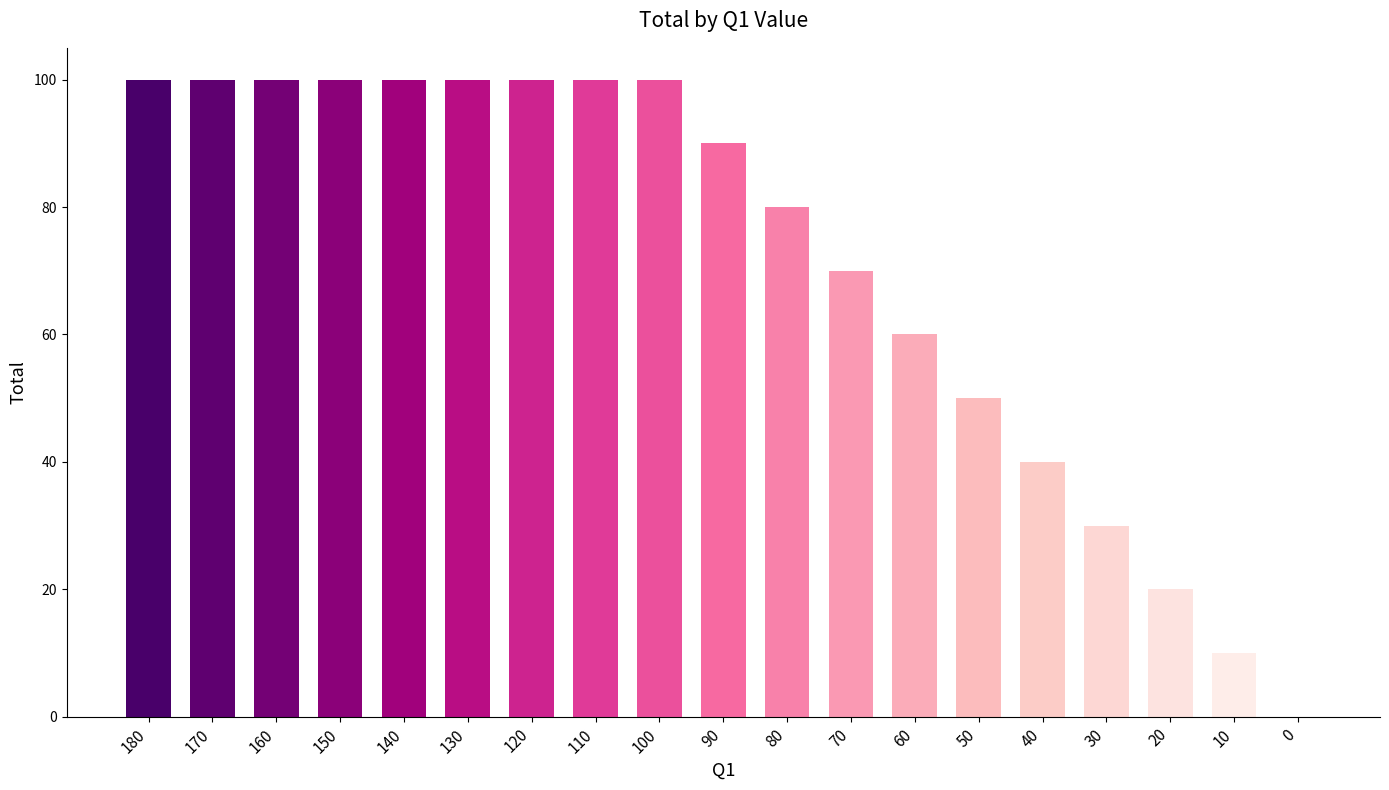

What is the sum of all values?

1350